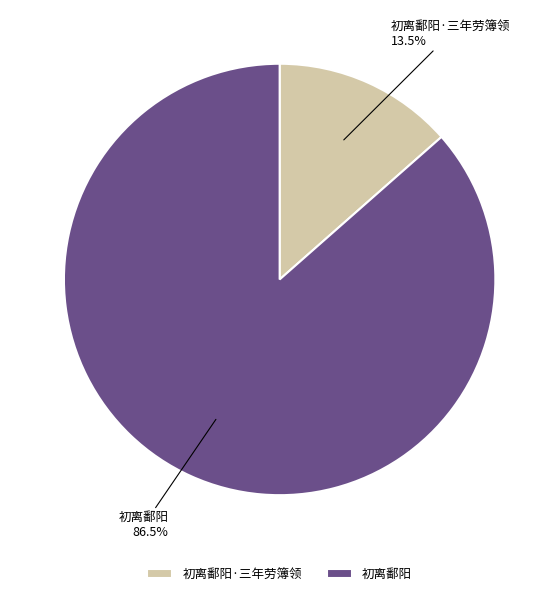

Does any single category account for the majority?

Yes